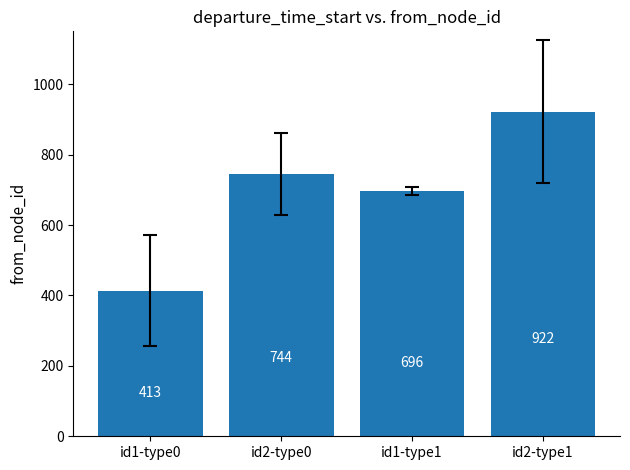

Reading right to left, list all the values displayed in this chart.

922	696	744	413